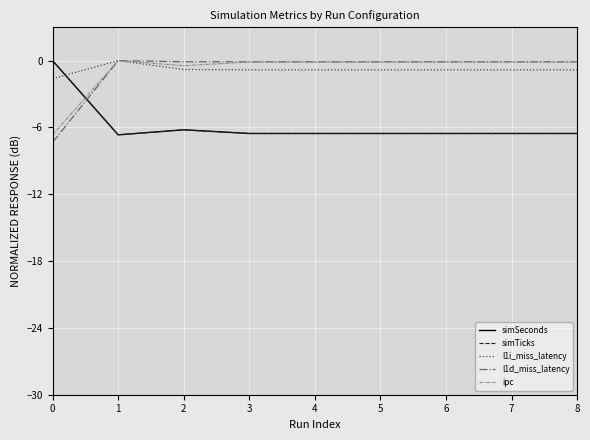

Is the value of l1i_miss_latency at 3 greater than the value of simSeconds at 2?

Yes